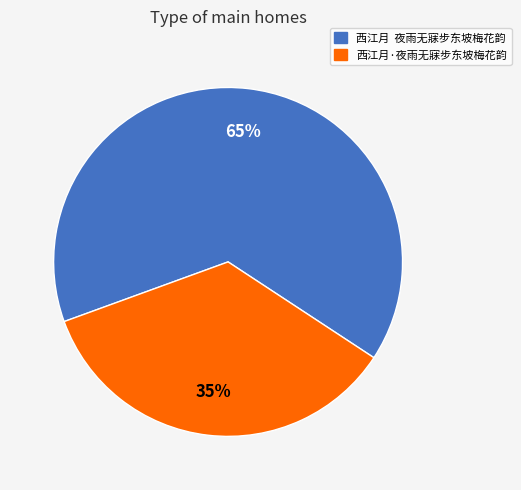

To the nearest percent, what percentage of the pie is 西江月·夜雨无寐步东坡梅花韵?

35%